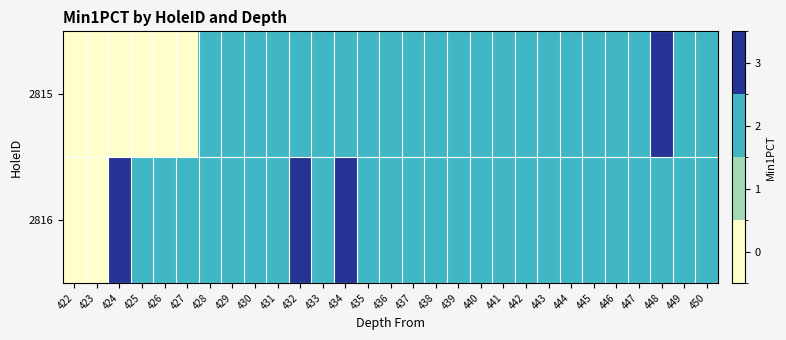

What is the total value across all series at 442?

4